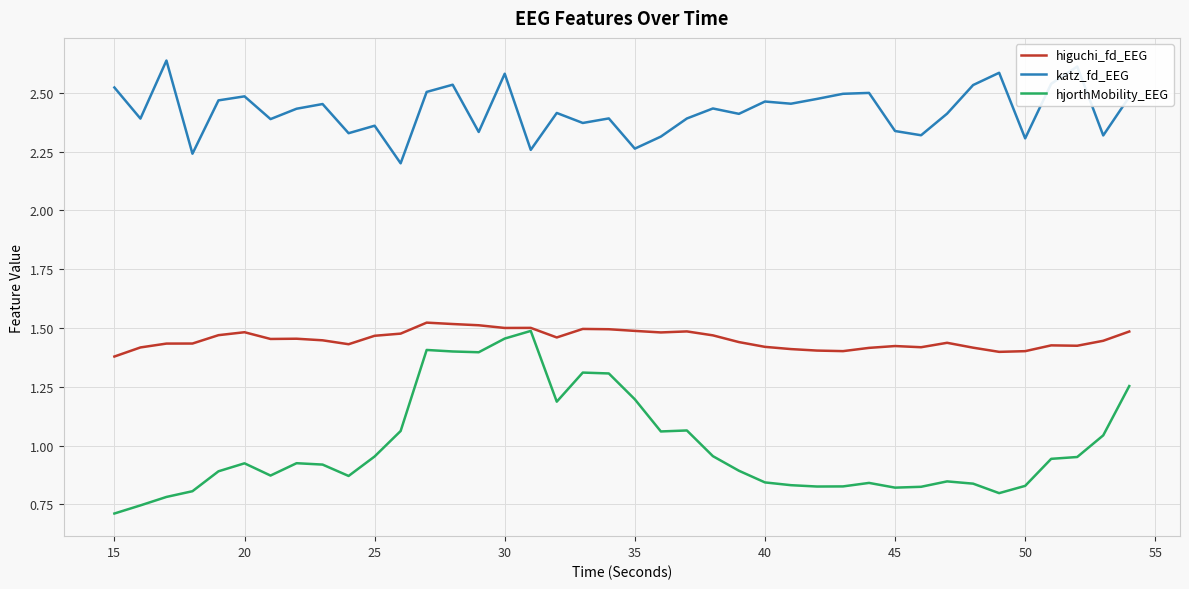

Which series has the largest total across all categories?

katz_fd_EEG